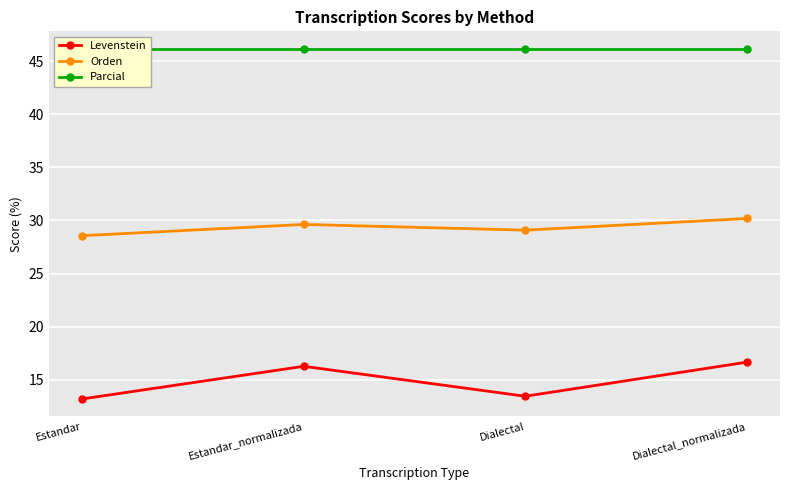

What is the total value across all series at Dialectal_normalizada?

93.0